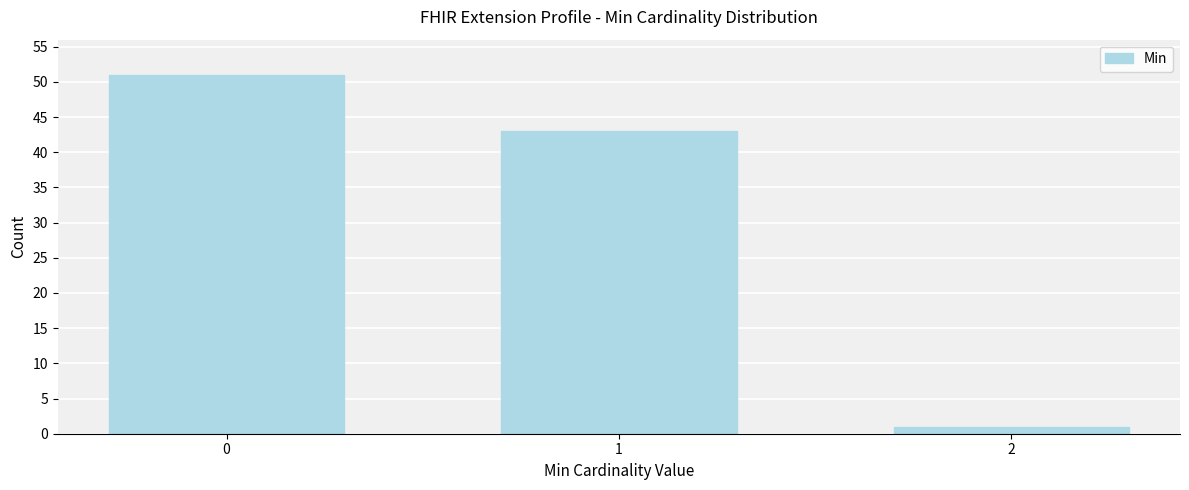

Reading left to right, list all the values displayed in this chart.

0=51	1=43	2=1